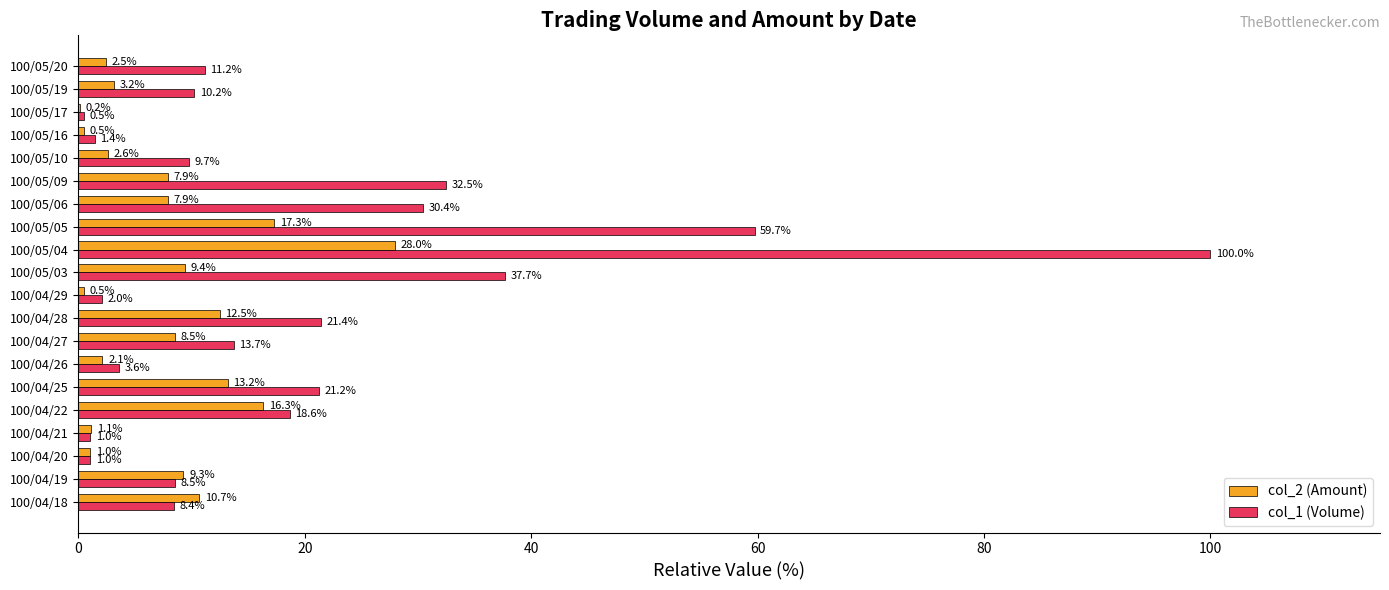

Between 100/04/26 and 100/05/06, which series saw the biggest shift?

col_1 (Volume)